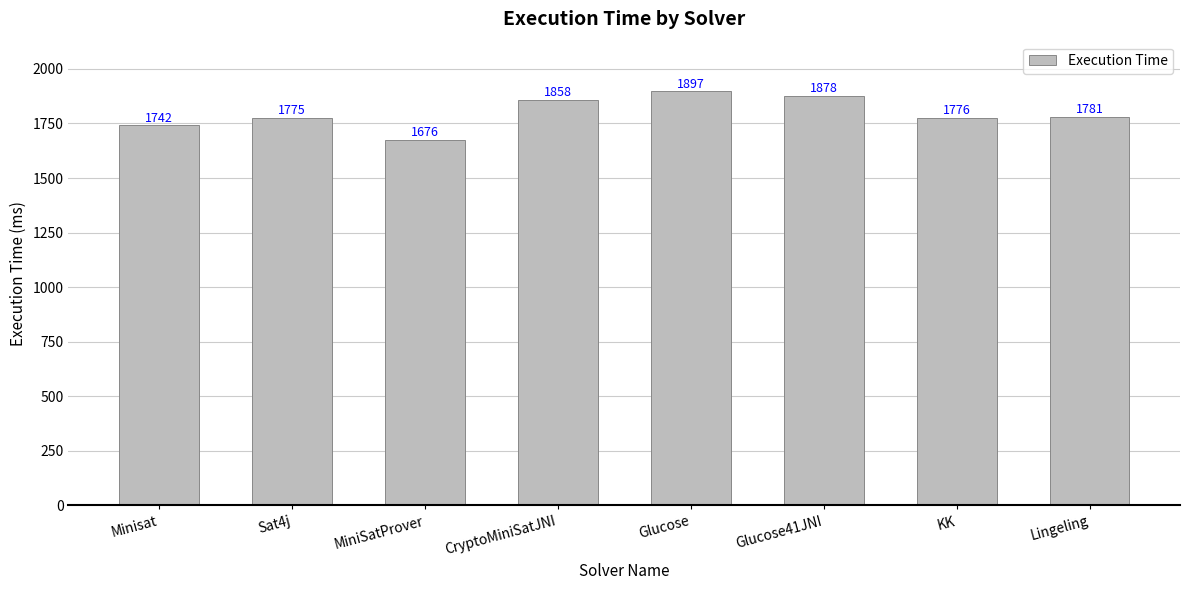

How many distinct data groups are displayed?

1